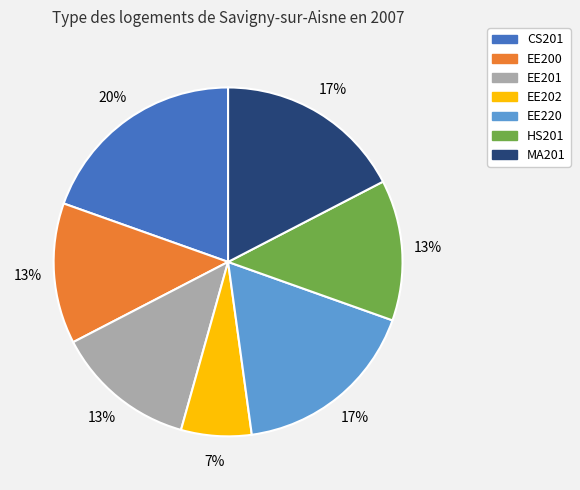

What is the ratio of the value at EE202 to the value at EE220?

0.4